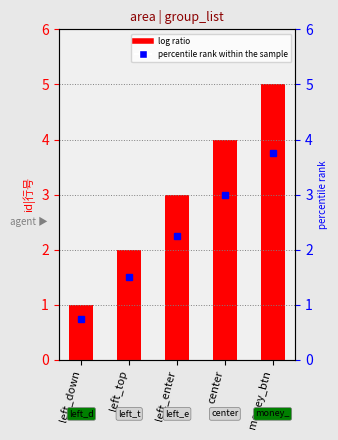

The value at left_top is 2. True or false?

True